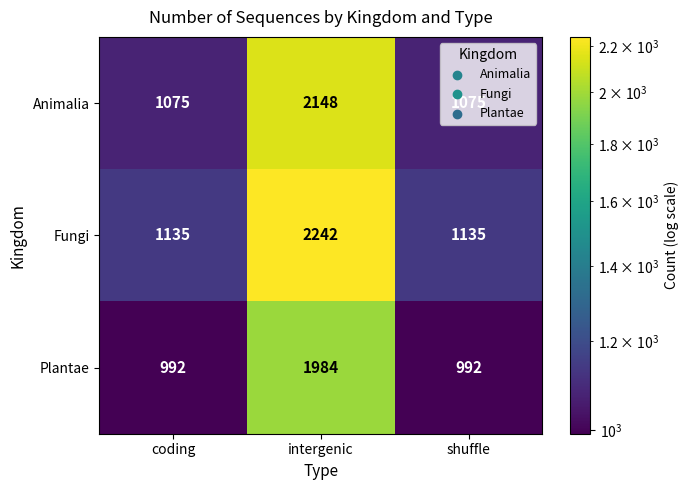

What is the sum of all Plantae values?

3968